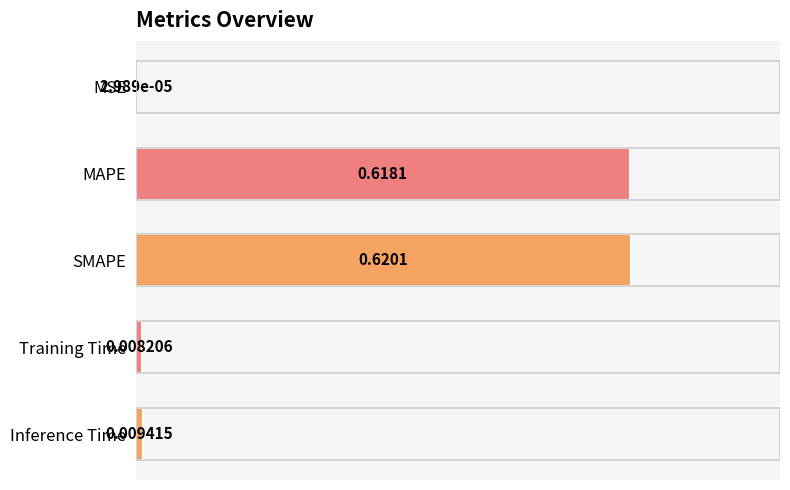

Which has a higher value, SMAPE or MSE?

SMAPE